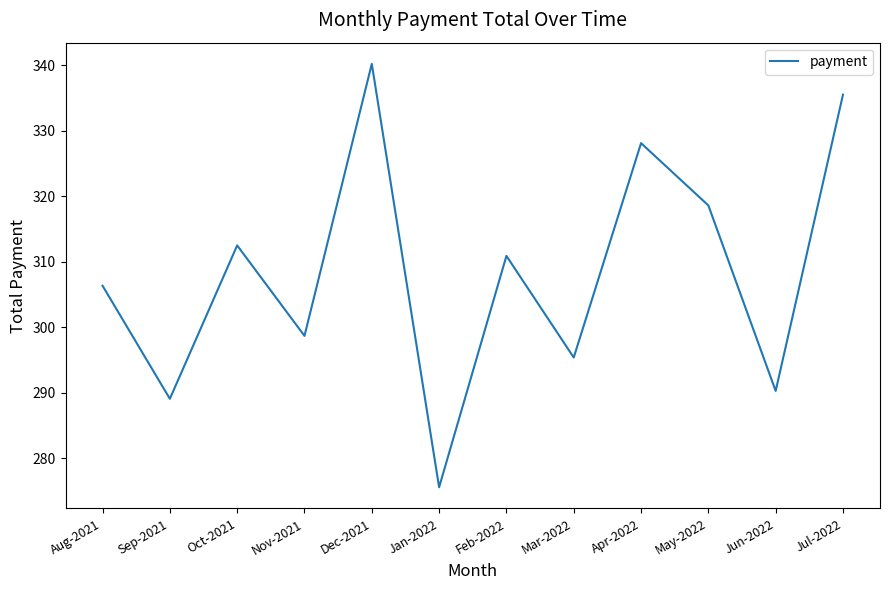

Where is the first local minimum?

Sep-2021